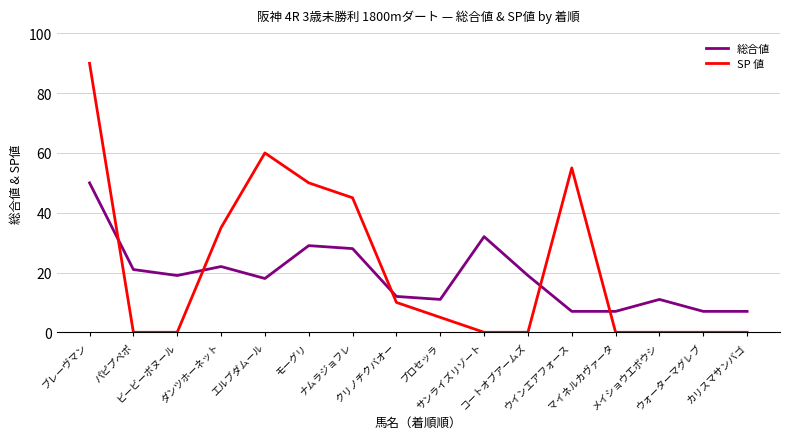

At which category is the sum across all series the highest?

ブレーヴマン